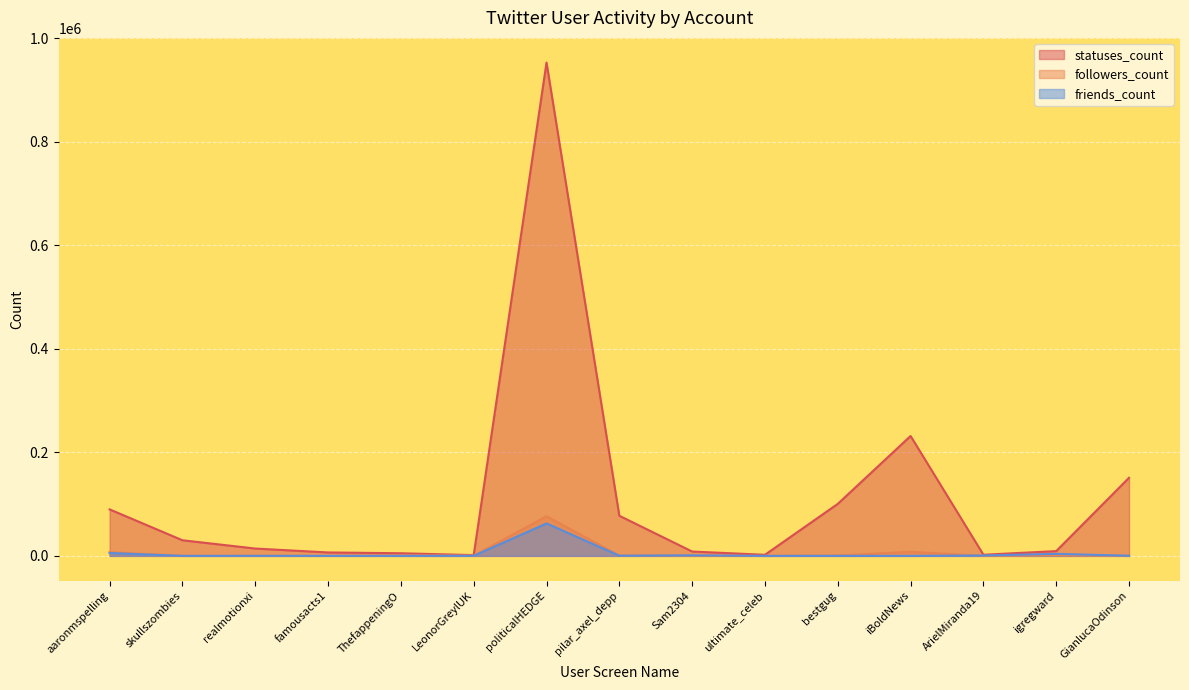

What is the value of the statuses_count point at the 7th from the left?

953283